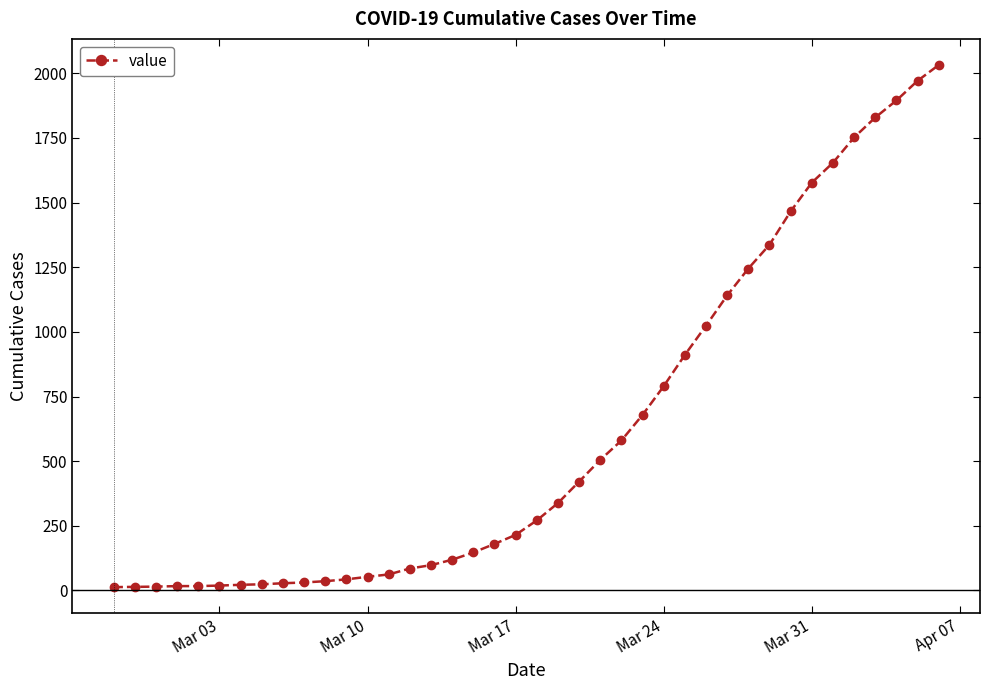

What is the sum of all values?

24656